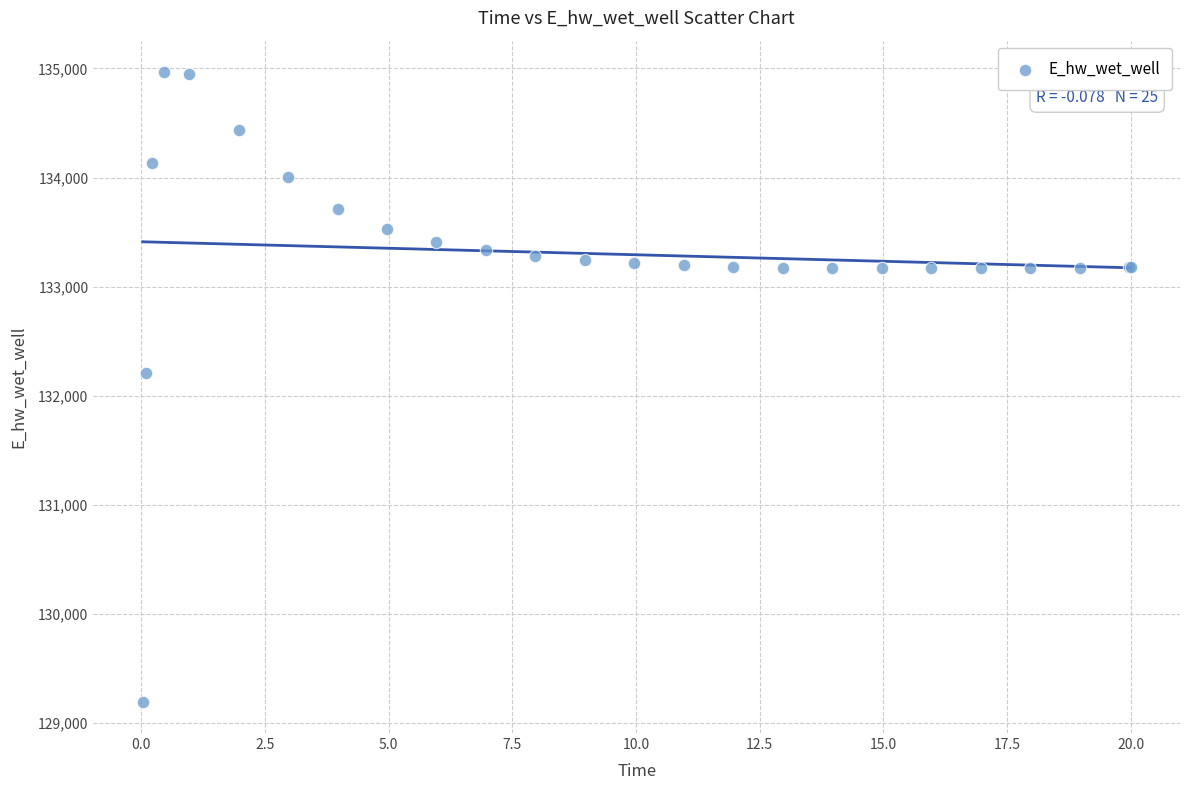

What Y value in the scatter plot is closest to 132081?

132207.2